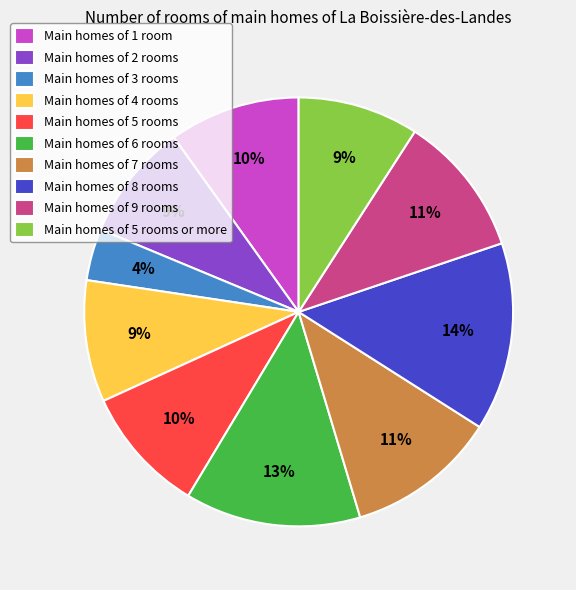

The Main homes of 3 rooms slice represents 4% of the pie. True or false?

True